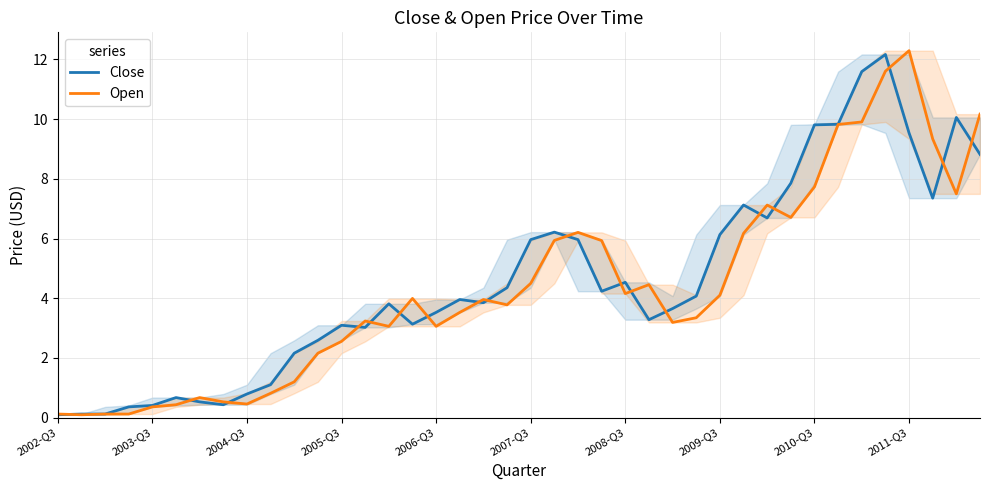

What is the difference between the second highest and minimum values in the Open series?

11.5